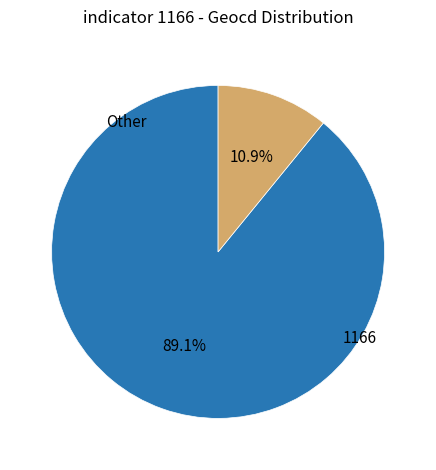

Is there any slice that represents more than half of the pie?

Yes